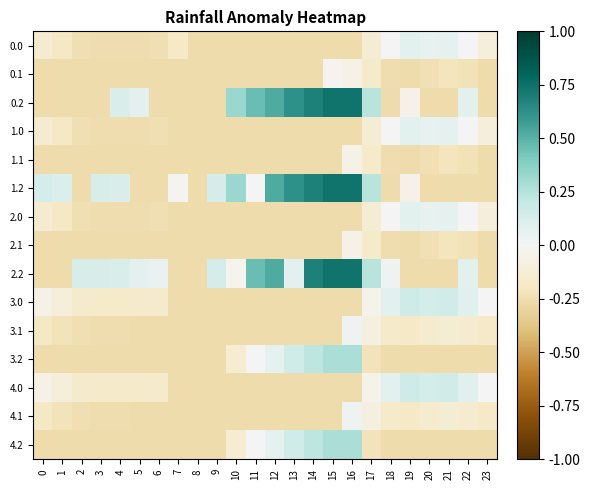

Reading left to right, list all the values displayed in this chart.

0.0: 0=-0.1	1=-0.2	2=-0.2	3=-0.3	4=-0.3	5=-0.3	6=-0.2	7=-0.2	8=-0.3	9=-0.3	10=-0.3	11=-0.3	12=-0.3	13=-0.3	14=-0.3	15=-0.3	16=-0.3	17=-0.1	18=-0.0	19=0.1	20=0.1	21=0.1	22=0.0	23=-0.1
0.1: 0=-0.3	1=-0.3	2=-0.3	3=-0.3	4=-0.3	5=-0.3	6=-0.3	7=-0.3	8=-0.3	9=-0.3	10=-0.3	11=-0.3	12=-0.3	13=-0.3	14=-0.3	15=-0.0	16=-0.1	17=-0.2	18=-0.3	19=-0.3	20=-0.2	21=-0.2	22=-0.2	23=-0.3
0.2: 0=-0.3	1=-0.3	2=-0.3	3=-0.3	4=0.1	5=0.1	6=-0.3	7=-0.3	8=-0.3	9=-0.3	10=0.3	11=0.5	12=0.5	13=0.6	14=0.7	15=0.7	16=0.7	17=0.2	18=-0.3	19=-0.1	20=-0.3	21=-0.3	22=0.1	23=-0.3
1.0: 0=-0.1	1=-0.2	2=-0.2	3=-0.3	4=-0.3	5=-0.3	6=-0.2	7=-0.3	8=-0.3	9=-0.3	10=-0.3	11=-0.3	12=-0.3	13=-0.3	14=-0.3	15=-0.3	16=-0.3	17=-0.1	18=-0.0	19=0.1	20=0.1	21=0.1	22=0.0	23=-0.1
1.1: 0=-0.3	1=-0.3	2=-0.3	3=-0.3	4=-0.3	5=-0.3	6=-0.3	7=-0.3	8=-0.3	9=-0.3	10=-0.3	11=-0.3	12=-0.3	13=-0.3	14=-0.3	15=-0.3	16=-0.1	17=-0.2	18=-0.3	19=-0.3	20=-0.2	21=-0.2	22=-0.2	23=-0.3
1.2: 0=0.1	1=0.1	2=-0.3	3=0.1	4=0.1	5=-0.3	6=-0.3	7=-0.0	8=-0.3	9=0.1	10=0.3	11=0.0	12=0.5	13=0.6	14=0.7	15=0.7	16=0.7	17=0.2	18=-0.3	19=-0.1	20=-0.3	21=-0.3	22=-0.3	23=-0.3
2.0: 0=-0.1	1=-0.2	2=-0.2	3=-0.3	4=-0.3	5=-0.3	6=-0.2	7=-0.3	8=-0.3	9=-0.3	10=-0.3	11=-0.3	12=-0.3	13=-0.3	14=-0.3	15=-0.3	16=-0.3	17=-0.1	18=-0.0	19=0.1	20=0.1	21=0.1	22=0.0	23=-0.1
2.1: 0=-0.3	1=-0.3	2=-0.3	3=-0.3	4=-0.3	5=-0.3	6=-0.3	7=-0.3	8=-0.3	9=-0.3	10=-0.3	11=-0.3	12=-0.3	13=-0.3	14=-0.3	15=-0.3	16=-0.1	17=-0.2	18=-0.3	19=-0.3	20=-0.2	21=-0.2	22=-0.2	23=-0.3
2.2: 0=-0.3	1=-0.3	2=0.1	3=0.1	4=0.1	5=0.1	6=0.1	7=-0.3	8=-0.3	9=0.1	10=-0.0	11=0.5	12=0.5	13=0.1	14=0.7	15=0.7	16=0.7	17=0.2	18=0.0	19=-0.3	20=-0.3	21=-0.3	22=0.1	23=-0.3
3.0: 0=-0.1	1=-0.1	2=-0.2	3=-0.2	4=-0.2	5=-0.2	6=-0.2	7=-0.3	8=-0.3	9=-0.3	10=-0.3	11=-0.3	12=-0.3	13=-0.3	14=-0.3	15=-0.3	16=-0.3	17=-0.0	18=0.1	19=0.2	20=0.1	21=0.2	22=0.1	23=0.0
3.1: 0=-0.2	1=-0.2	2=-0.2	3=-0.3	4=-0.3	5=-0.3	6=-0.3	7=-0.3	8=-0.3	9=-0.3	10=-0.3	11=-0.3	12=-0.3	13=-0.3	14=-0.3	15=-0.3	16=0.0	17=-0.1	18=-0.2	19=-0.2	20=-0.2	21=-0.1	22=-0.1	23=-0.2
3.2: 0=-0.3	1=-0.3	2=-0.3	3=-0.3	4=-0.3	5=-0.3	6=-0.3	7=-0.3	8=-0.3	9=-0.3	10=-0.1	11=-0.0	12=0.1	13=0.2	14=0.2	15=0.3	16=0.3	17=-0.2	18=-0.3	19=-0.3	20=-0.3	21=-0.3	22=-0.3	23=-0.3
4.0: 0=-0.1	1=-0.1	2=-0.2	3=-0.2	4=-0.2	5=-0.2	6=-0.2	7=-0.3	8=-0.3	9=-0.3	10=-0.3	11=-0.3	12=-0.3	13=-0.3	14=-0.3	15=-0.3	16=-0.3	17=-0.0	18=0.1	19=0.2	20=0.1	21=0.2	22=0.1	23=0.0
4.1: 0=-0.2	1=-0.2	2=-0.2	3=-0.3	4=-0.3	5=-0.3	6=-0.3	7=-0.3	8=-0.3	9=-0.3	10=-0.3	11=-0.3	12=-0.3	13=-0.3	14=-0.3	15=-0.3	16=0.0	17=-0.1	18=-0.2	19=-0.2	20=-0.2	21=-0.1	22=-0.1	23=-0.2
4.2: 0=-0.3	1=-0.3	2=-0.3	3=-0.3	4=-0.3	5=-0.3	6=-0.3	7=-0.3	8=-0.3	9=-0.3	10=-0.1	11=-0.0	12=0.1	13=0.2	14=0.2	15=0.3	16=0.3	17=-0.2	18=-0.3	19=-0.3	20=-0.3	21=-0.3	22=-0.3	23=-0.3